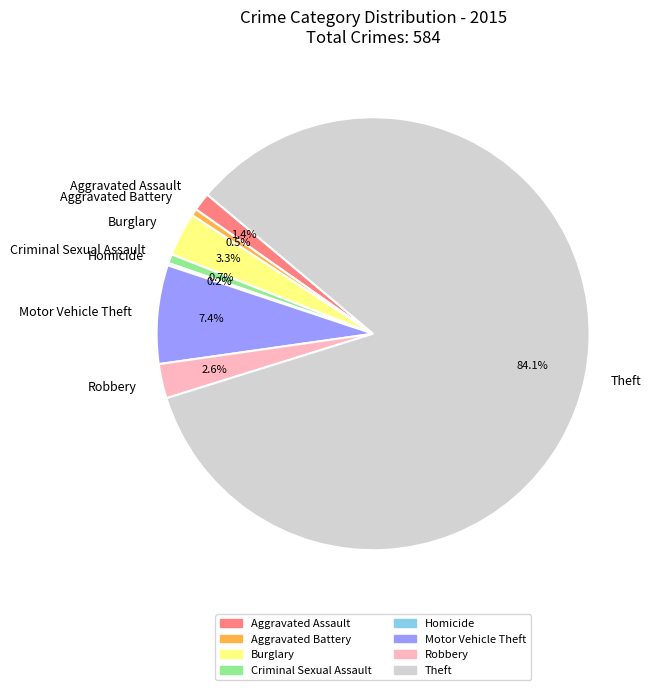

What is the largest slice in the pie chart?

Theft